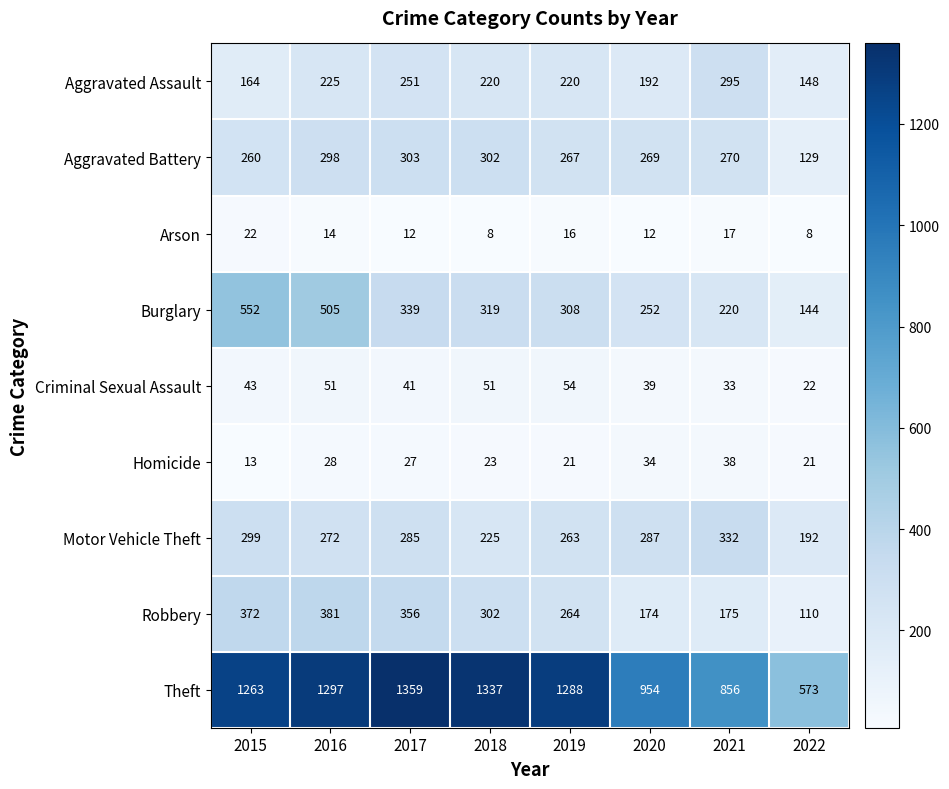

What value does the Burglary series have at 2022?

144